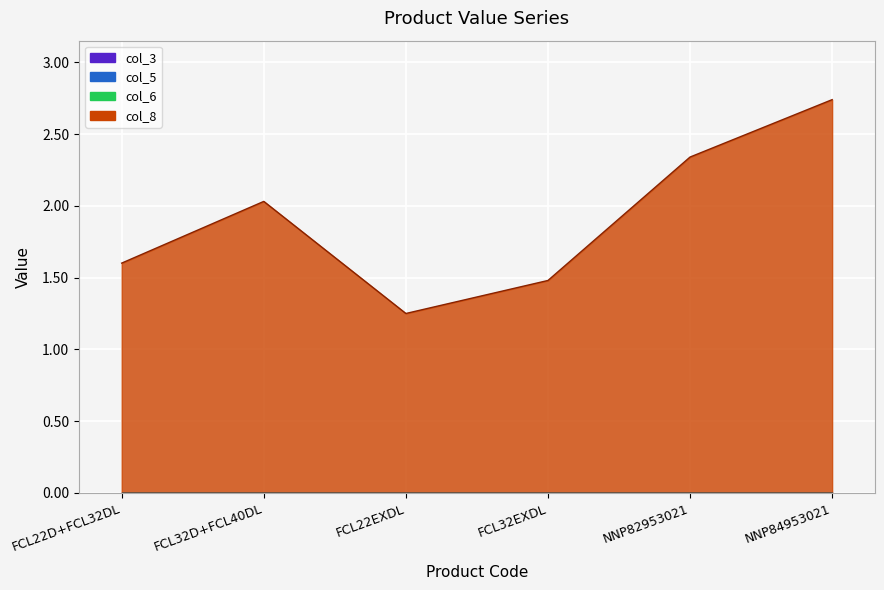

At how many categories does at least one series exceed 1?

6